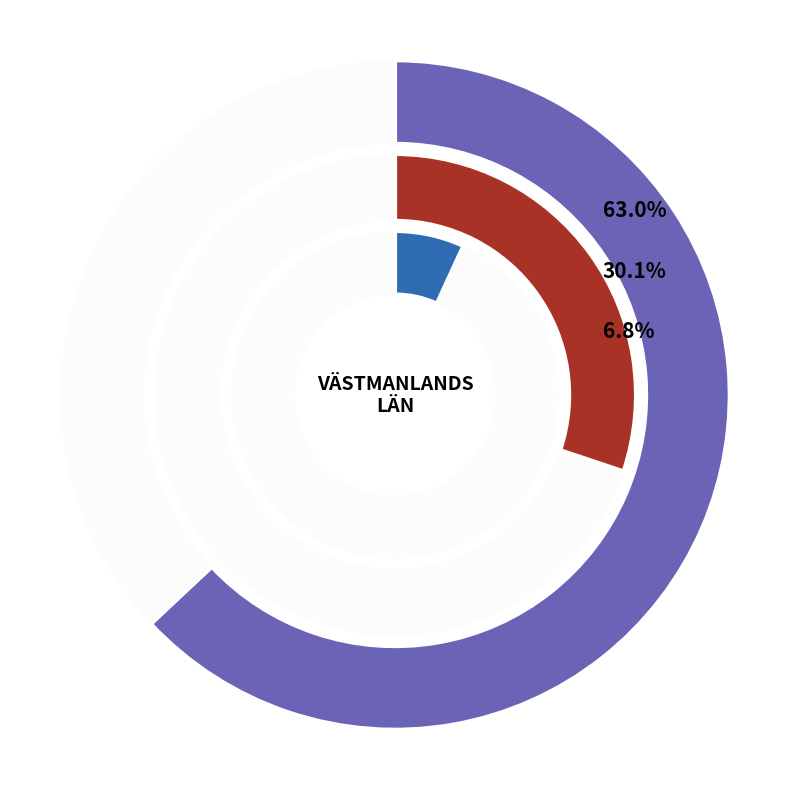

Is it true that A 30462-2023 is 63% of the pie?

True